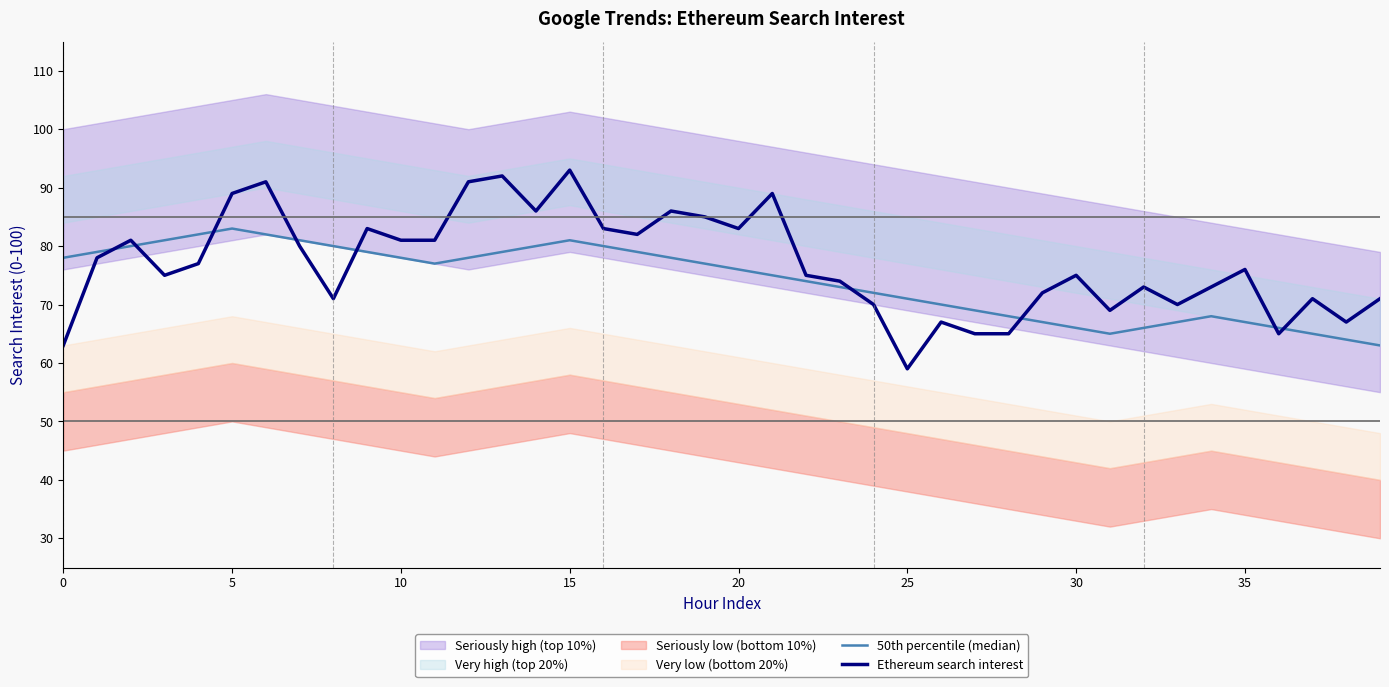

The value of 50th percentile (median) at 30 is 21. True or false?

False